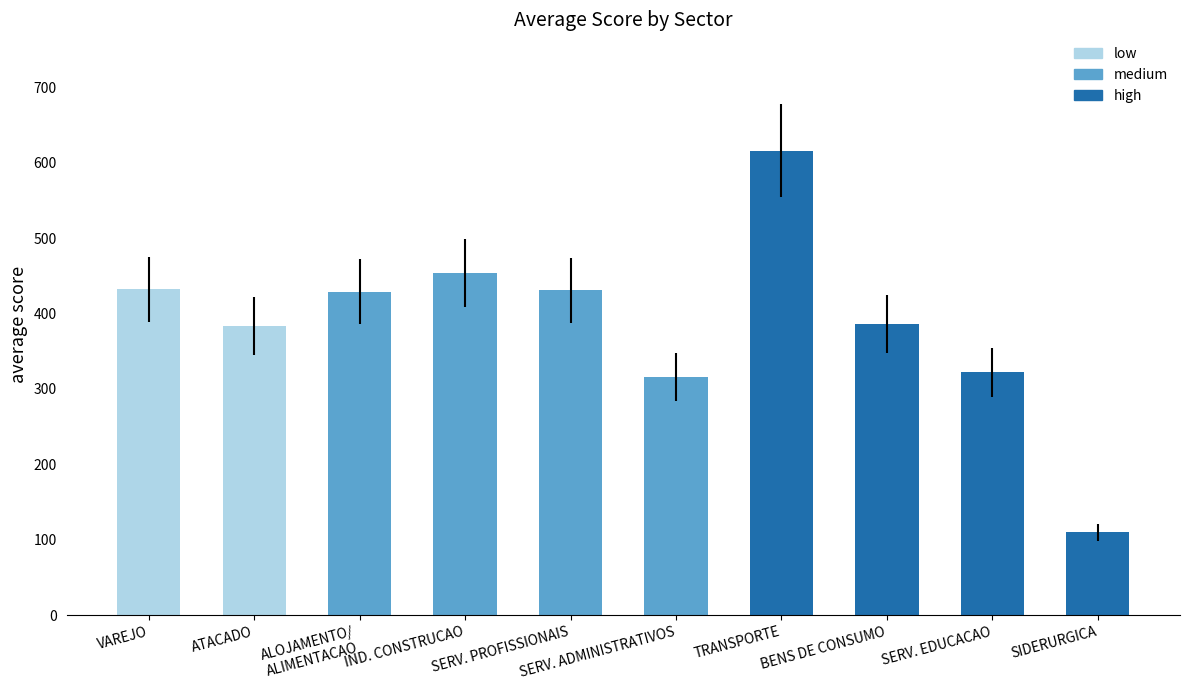

Rank the categories by value from highest to lowest.

TRANSPORTE, IND. CONSTRUCAO, VAREJO, SERV. PROFISSIONAIS, ALOJAMENTO/
ALIMENTACAO, BENS DE CONSUMO, ATACADO, SERV. EDUCACAO, SERV. ADMINISTRATIVOS, SIDERURGICA